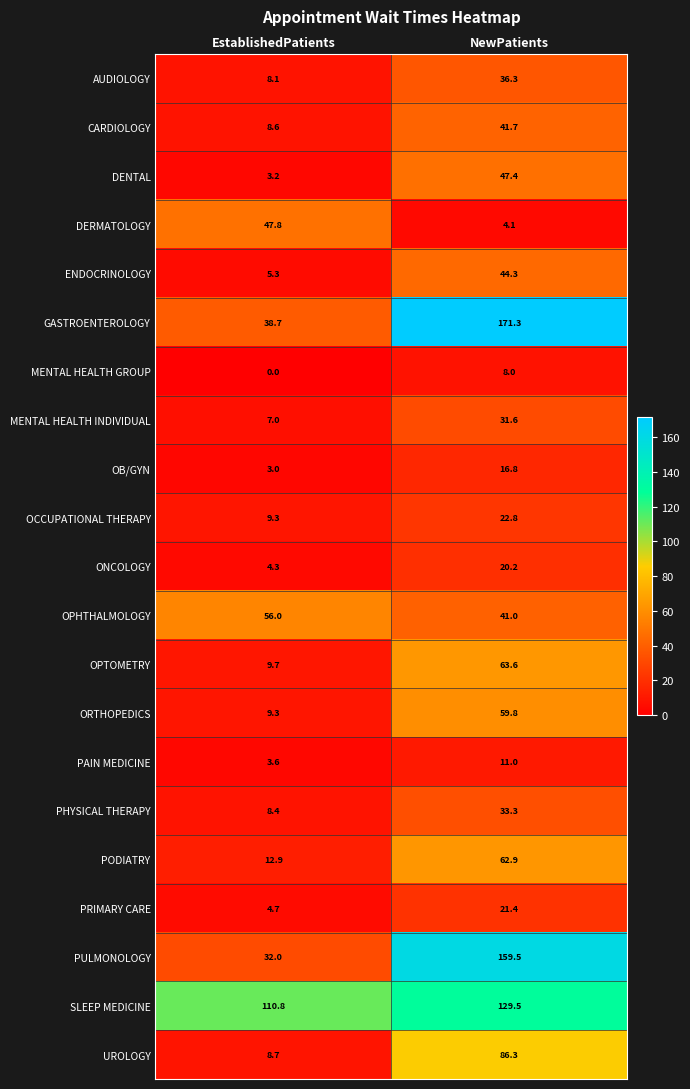

What is the sum of all ONCOLOGY values?

24.5